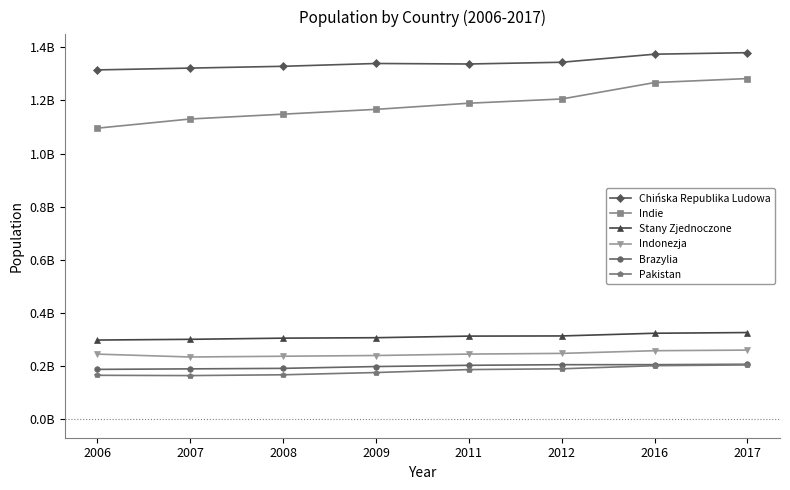

What are all the series names shown in the legend?

Chińska Republika Ludowa, Indie, Stany Zjednoczone, Indonezja, Brazylia, Pakistan